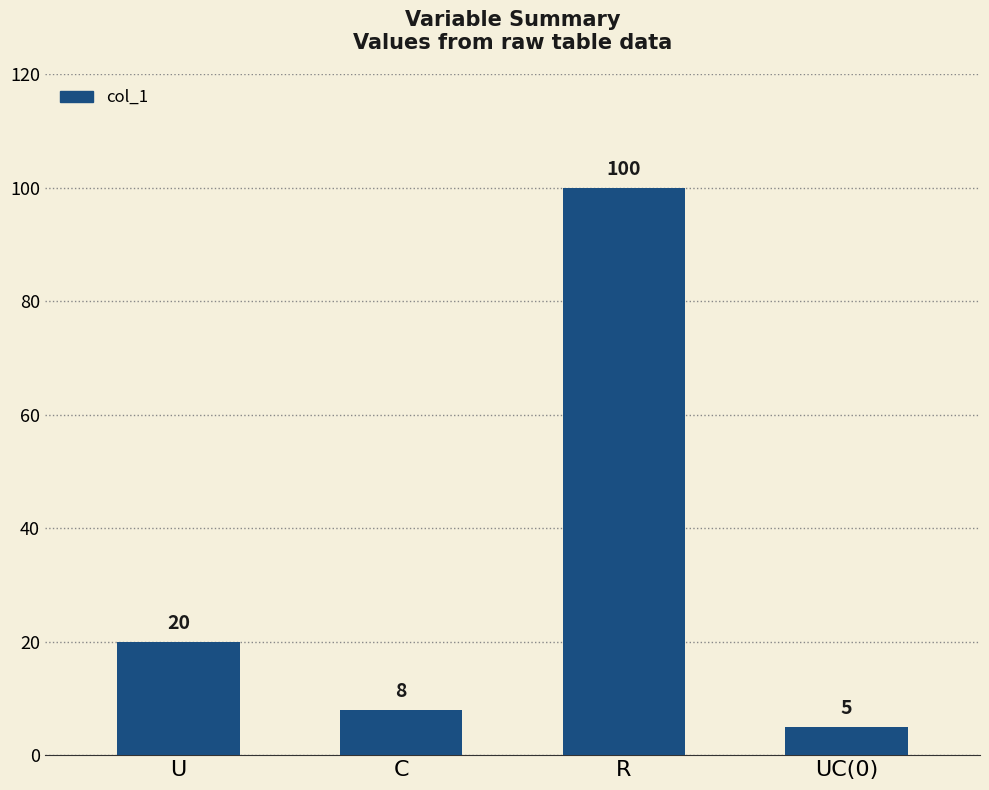

What is the greatest value displayed?

100